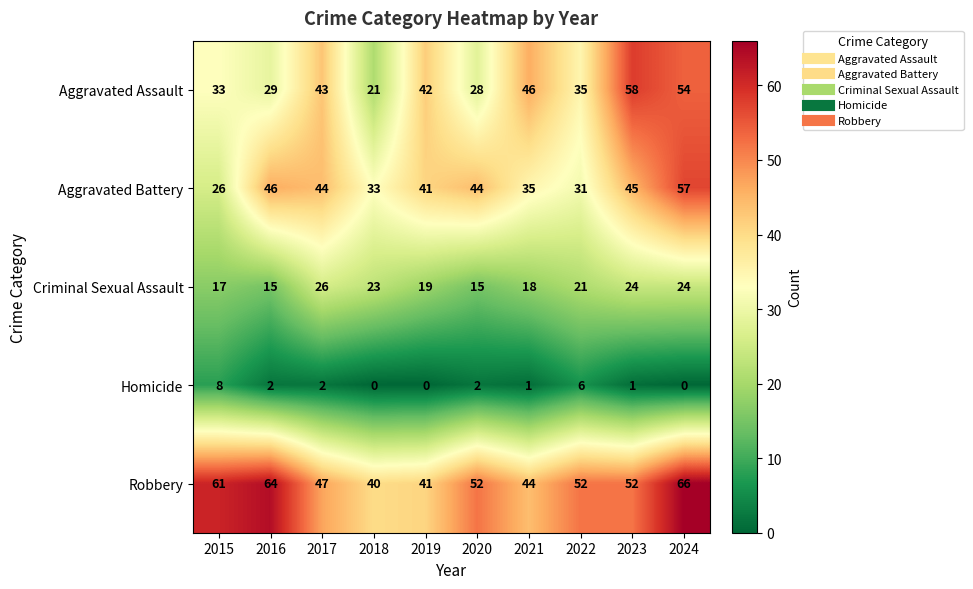

How many values in the Aggravated Battery series are below 44?

5